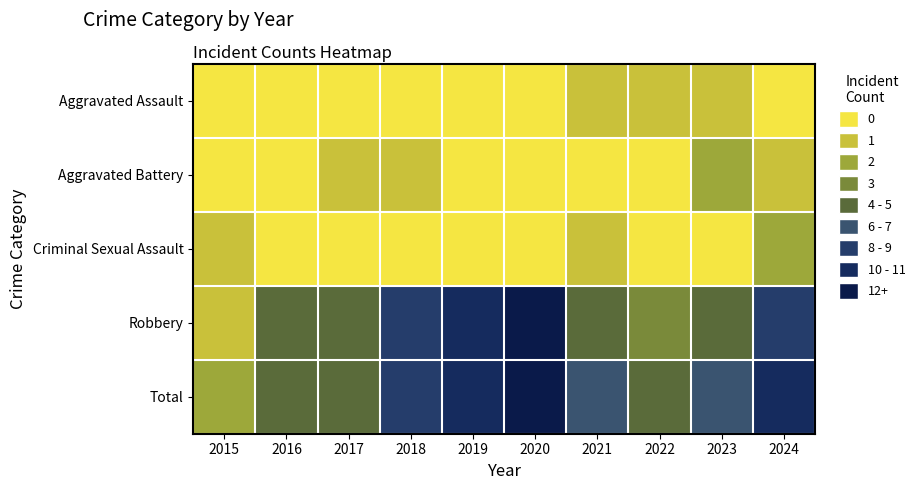

Reading left to right, what are all the values shown in this chart?

Aggravated Assault: 2015=0	2016=0	2017=0	2018=0	2019=0	2020=0	2021=1	2022=1	2023=1	2024=0
Aggravated Battery: 2015=0	2016=0	2017=1	2018=1	2019=0	2020=0	2021=0	2022=0	2023=2	2024=1
Criminal Sexual Assault: 2015=1	2016=0	2017=0	2018=0	2019=0	2020=0	2021=1	2022=0	2023=0	2024=2
Robbery: 2015=1	2016=4	2017=4	2018=8	2019=11	2020=12	2021=4	2022=3	2023=4	2024=8
Total: 2015=2	2016=4	2017=5	2018=9	2019=11	2020=12	2021=6	2022=4	2023=7	2024=11